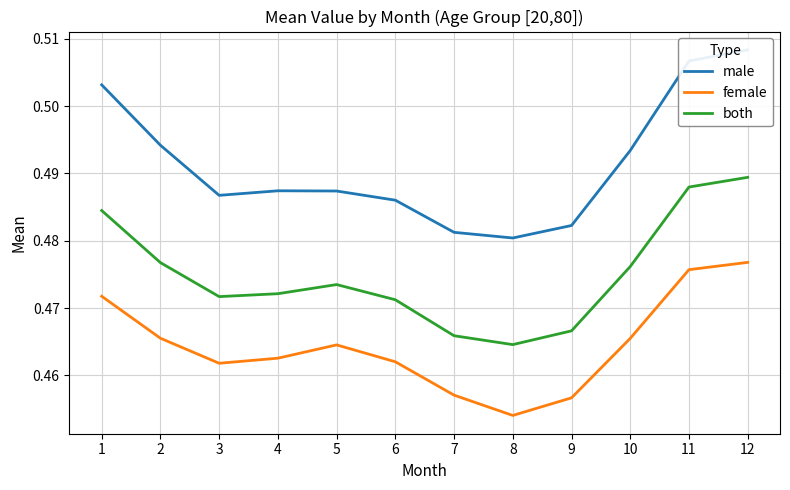

Rank the categories by male value from highest to lowest.

12, 11, 1, 2, 10, 4, 5, 3, 6, 9, 7, 8